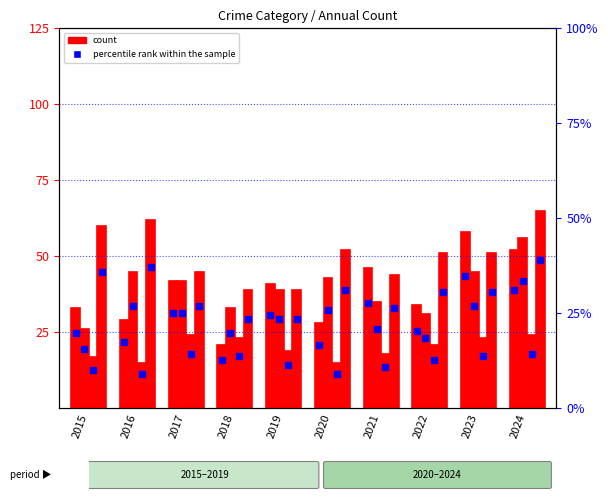

At which category does the chart reach its minimum across all series?

2016